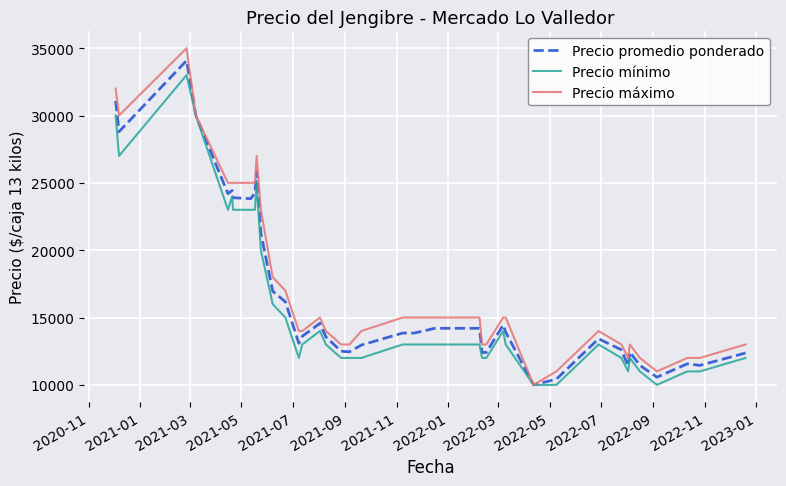

Which series has the widest spread of values?

Precio máximo